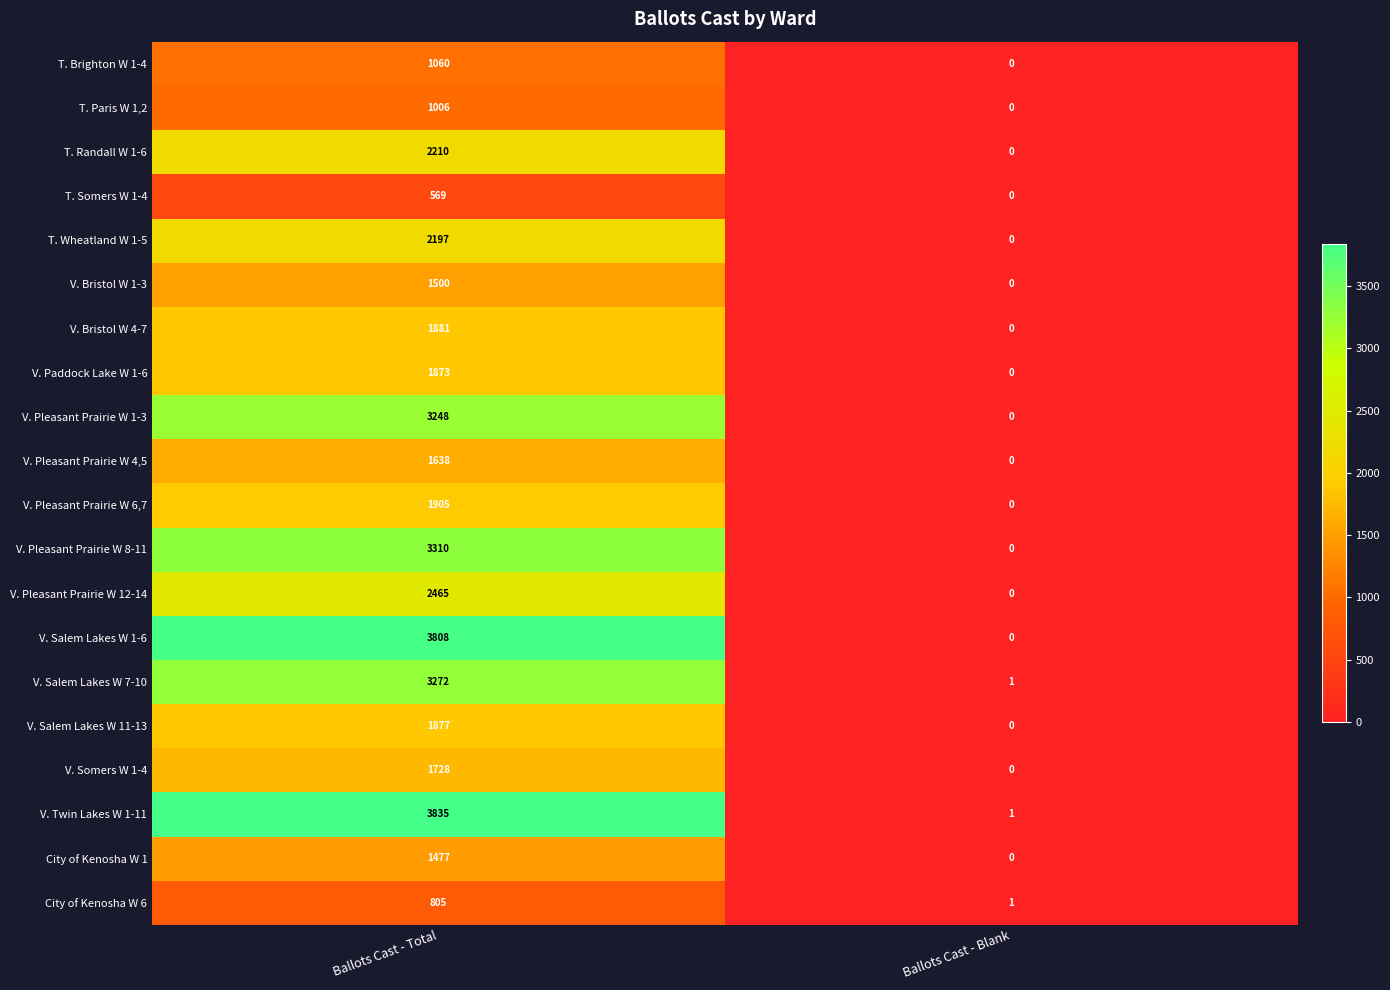

At how many categories does at least one series exceed 493?

1